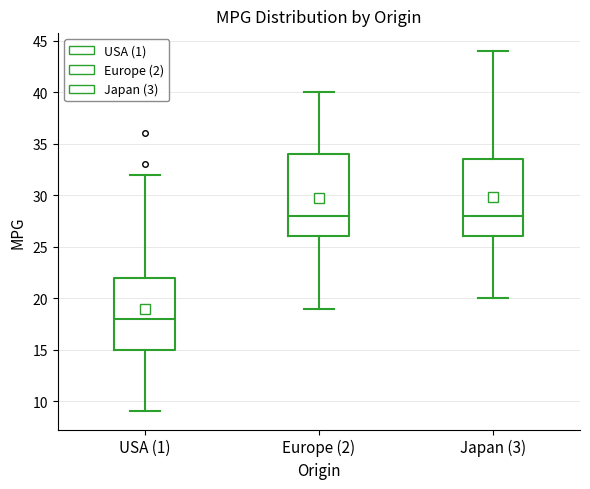

Reading left to right, read every box against the y-axis: the position of its median line, the range the box covers, and the ends of its whiskers. The values are not printed on the chart, so give them approximately, as read against the axis.

USA (1): median 18.0, box 15.0 to 22.0, whiskers 9.0 to 32.0
Europe (2): median 28.0, box 26.0 to 34.0, whiskers 19.0 to 40.0
Japan (3): median 28.0, box 26.0 to 33.5, whiskers 20.0 to 44.0